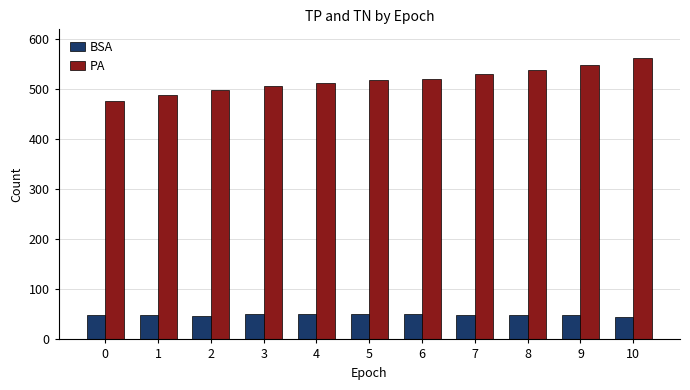

Which series has the largest total across all categories?

PA